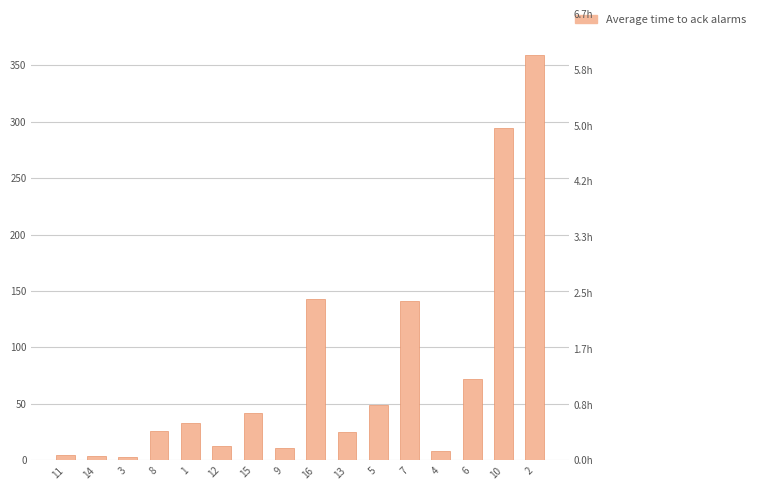

List the labels in order of value, smallest first.

3, 14, 11, 4, 9, 12, 13, 8, 1, 15, 5, 6, 7, 16, 10, 2